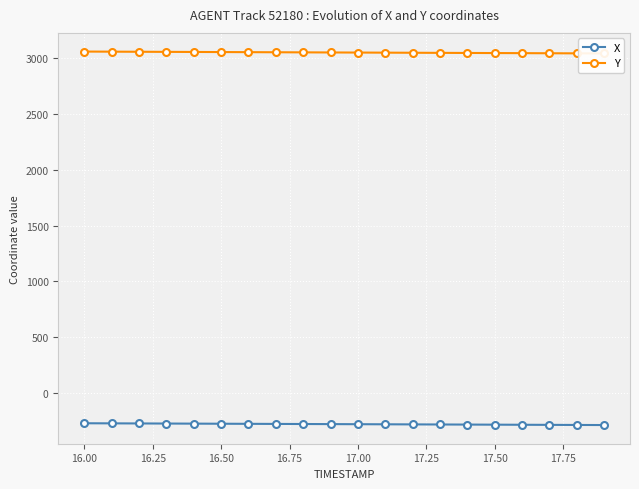

What is the minimum value for X?

-288.6